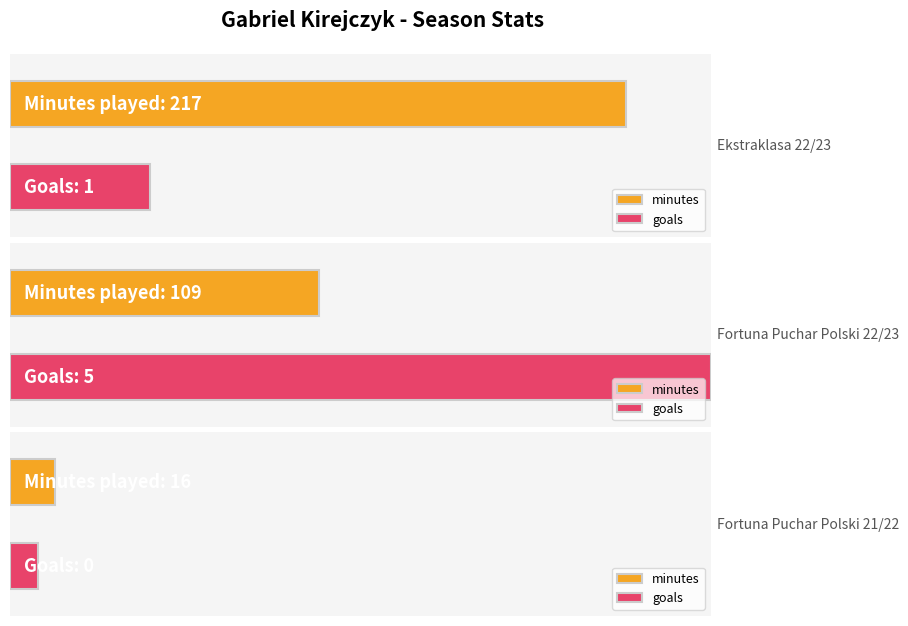

How many values in the minutes series exceed 109?

1